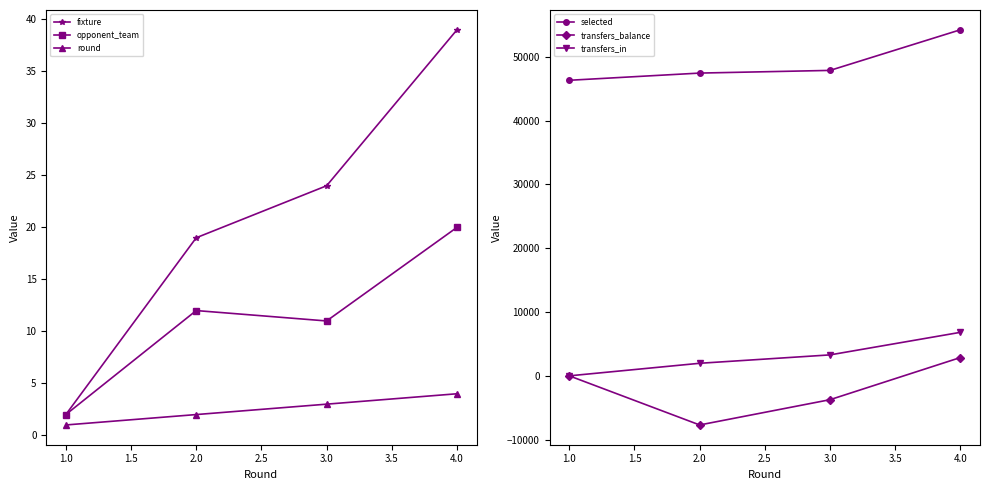

At which label does fixture reach its minimum?

1.0